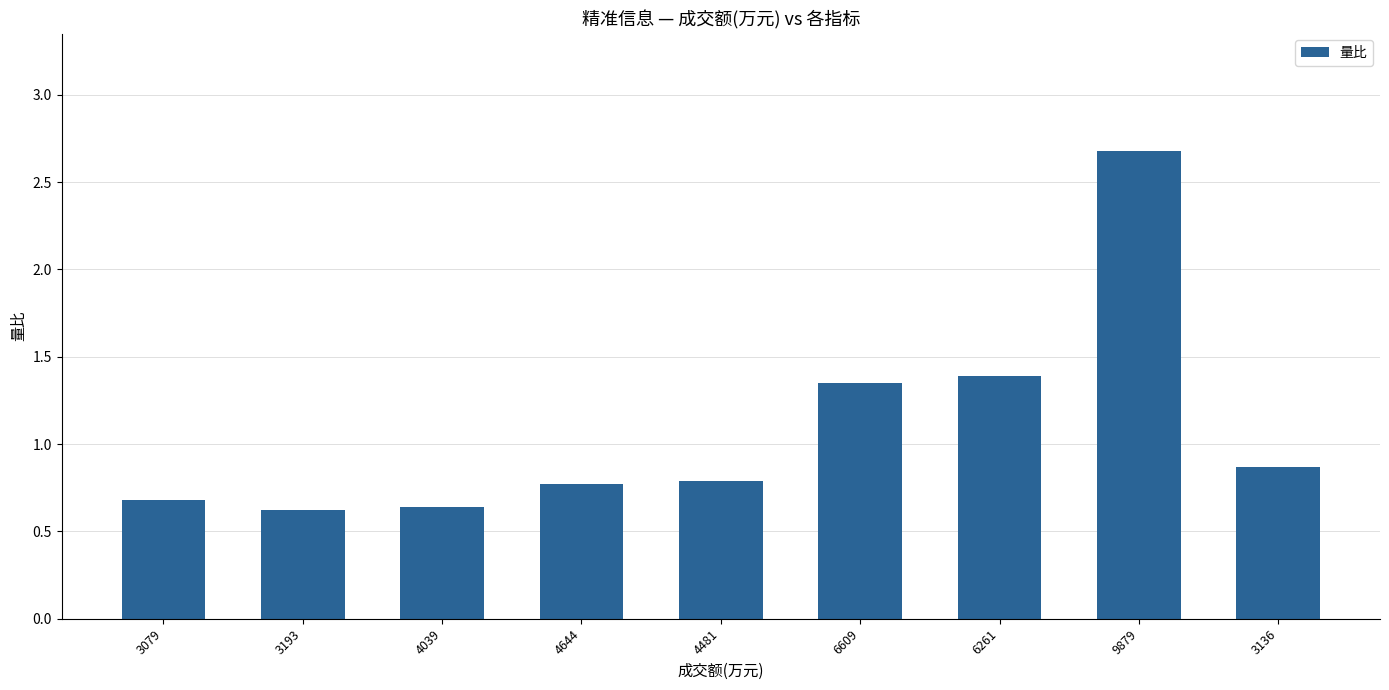

Which label corresponds to the largest value in the chart?

9879